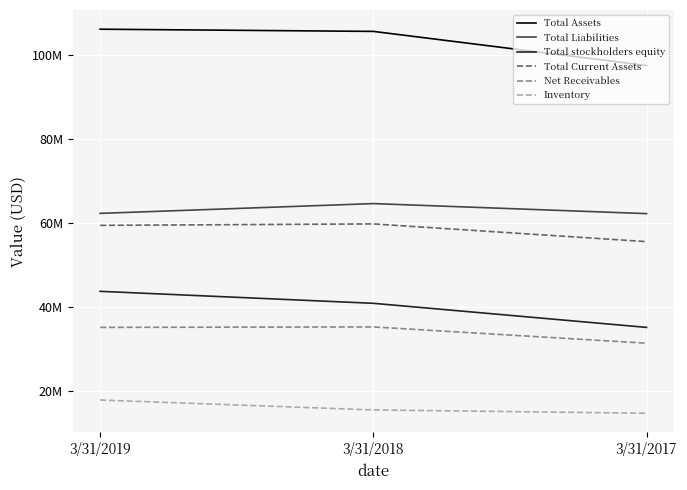

Reading right to left, extract all data points from this chart.

Total Assets: 3/31/2017=97489000	3/31/2018=105598000	3/31/2019=106120000
Total Liabilities: 3/31/2017=62272000	3/31/2018=64653000	3/31/2019=62326000
Total stockholders equity: 3/31/2017=35217000	3/31/2018=40945000	3/31/2019=43794000
Total Current Assets: 3/31/2017=55613000	3/31/2018=59821000	3/31/2019=59481000
Net Receivables: 3/31/2017=31458000	3/31/2018=35327000	3/31/2019=35221000
Inventory: 3/31/2017=14806000	3/31/2018=15594000	3/31/2019=17948000